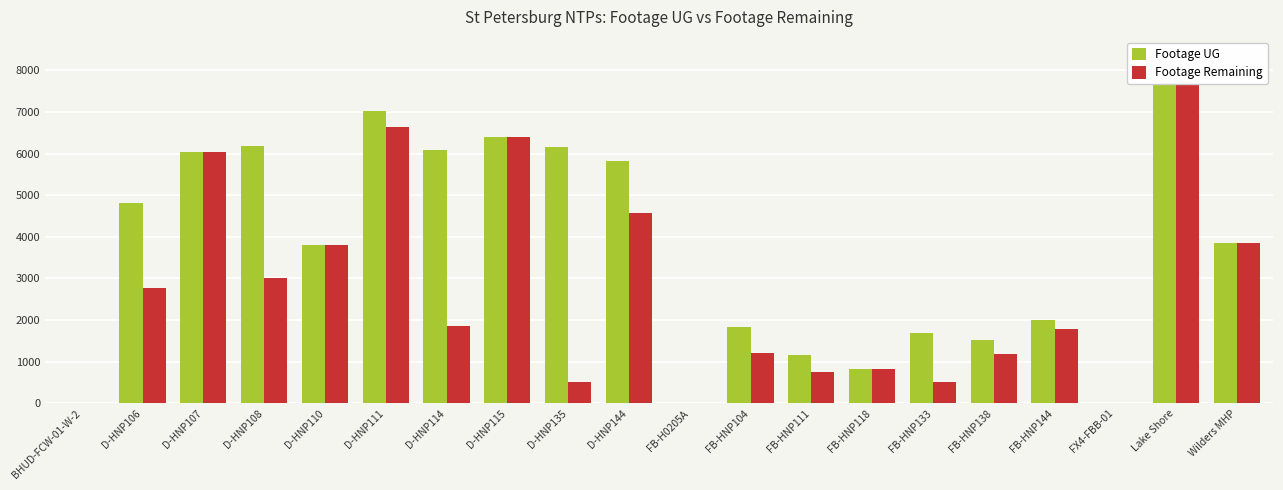

Count the number of data series in this chart.

2